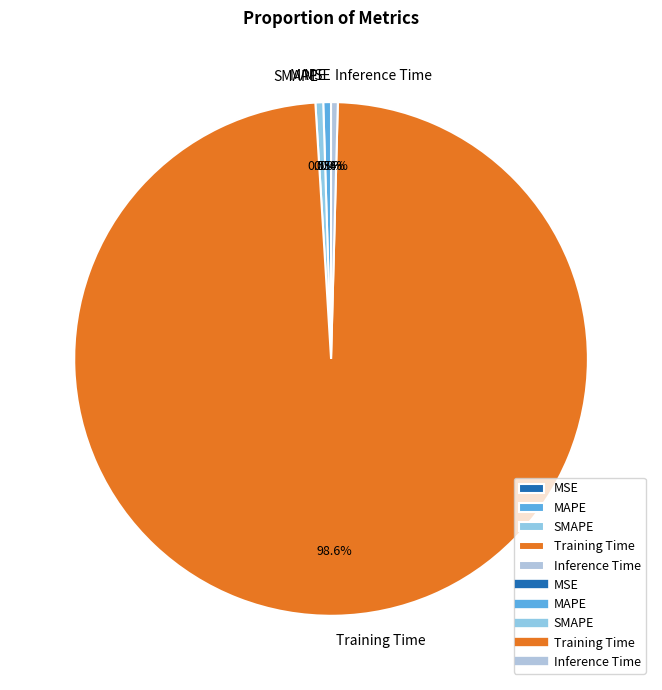

Does Training Time represent more than half of the total?

Yes